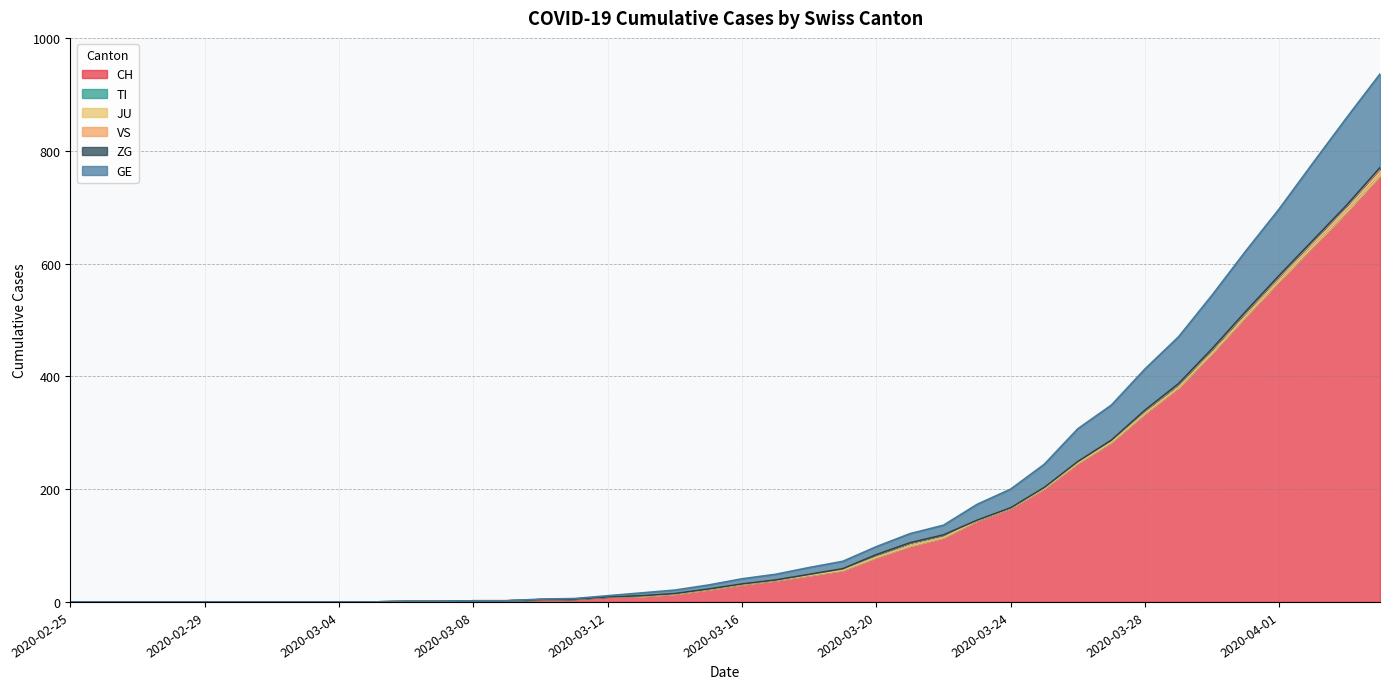

Reading left to right, extract all data points from this chart.

CH: 2020-02-25=0	2020-02-26=0	2020-02-27=0	2020-02-28=0	2020-02-29=0	2020-03-01=0	2020-03-02=0	2020-03-03=0	2020-03-04=0	2020-03-05=0	2020-03-06=1	2020-03-07=1	2020-03-08=2	2020-03-09=2	2020-03-10=4	2020-03-11=5	2020-03-12=9	2020-03-13=10	2020-03-14=14	2020-03-15=22	2020-03-16=31	2020-03-17=38	2020-03-18=47	2020-03-19=56	2020-03-20=79	2020-03-21=99	2020-03-22=114	2020-03-23=144	2020-03-24=166	2020-03-25=201	2020-03-26=246	2020-03-27=283	2020-03-28=334	2020-03-29=380	2020-03-30=441	2020-03-31=506	2020-04-01=569	2020-04-02=630	2020-04-03=691	2020-04-04=756
TI: 2020-02-25=0	2020-02-26=0	2020-02-27=0	2020-02-28=0	2020-02-29=0	2020-03-01=0	2020-03-02=0	2020-03-03=0	2020-03-04=0	2020-03-05=0	2020-03-06=0	2020-03-07=0	2020-03-08=0	2020-03-09=0	2020-03-10=0	2020-03-11=0	2020-03-12=0	2020-03-13=0	2020-03-14=0	2020-03-15=0	2020-03-16=0	2020-03-17=0	2020-03-18=0	2020-03-19=0	2020-03-20=0	2020-03-21=0	2020-03-22=0	2020-03-23=0	2020-03-24=0	2020-03-25=0	2020-03-26=0	2020-03-27=0	2020-03-28=0	2020-03-29=0	2020-03-30=0	2020-03-31=0	2020-04-01=0	2020-04-02=0	2020-04-03=0	2020-04-04=0
JU: 2020-02-25=0	2020-02-26=0	2020-02-27=0	2020-02-28=0	2020-02-29=0	2020-03-01=0	2020-03-02=0	2020-03-03=0	2020-03-04=0	2020-03-05=0	2020-03-06=0	2020-03-07=0	2020-03-08=0	2020-03-09=0	2020-03-10=0	2020-03-11=0	2020-03-12=0	2020-03-13=0	2020-03-14=0	2020-03-15=0	2020-03-16=0	2020-03-17=0	2020-03-18=0	2020-03-19=0	2020-03-20=0	2020-03-21=0	2020-03-22=0	2020-03-23=0	2020-03-24=0	2020-03-25=0	2020-03-26=0	2020-03-27=0	2020-03-28=0	2020-03-29=0	2020-03-30=0	2020-03-31=0	2020-04-01=0	2020-04-02=0	2020-04-03=0	2020-04-04=0
VS: 2020-02-25=0	2020-02-26=0	2020-02-27=0	2020-02-28=0	2020-02-29=0	2020-03-01=0	2020-03-02=0	2020-03-03=0	2020-03-04=0	2020-03-05=0	2020-03-06=0	2020-03-07=0	2020-03-08=0	2020-03-09=0	2020-03-10=0	2020-03-11=0	2020-03-12=0	2020-03-13=1	2020-03-14=1	2020-03-15=1	2020-03-16=1	2020-03-17=1	2020-03-18=2	2020-03-19=3	2020-03-20=5	2020-03-21=6	2020-03-22=5	2020-03-23=1	2020-03-24=1	2020-03-25=2	2020-03-26=3	2020-03-27=4	2020-03-28=5	2020-03-29=6	2020-03-30=7	2020-03-31=8	2020-04-01=9	2020-04-02=10	2020-04-03=11	2020-04-04=12
ZG: 2020-02-25=0	2020-02-26=0	2020-02-27=0	2020-02-28=0	2020-02-29=0	2020-03-01=0	2020-03-02=0	2020-03-03=0	2020-03-04=0	2020-03-05=0	2020-03-06=0	2020-03-07=0	2020-03-08=0	2020-03-09=0	2020-03-10=0	2020-03-11=0	2020-03-12=0	2020-03-13=0	2020-03-14=0	2020-03-15=0	2020-03-16=0	2020-03-17=0	2020-03-18=0	2020-03-19=0	2020-03-20=0	2020-03-21=0	2020-03-22=0	2020-03-23=0	2020-03-24=0	2020-03-25=0	2020-03-26=0	2020-03-27=0	2020-03-28=1	2020-03-29=1	2020-03-30=1	2020-03-31=1	2020-04-01=1	2020-04-02=1	2020-04-03=1	2020-04-04=2
GE: 2020-02-25=0	2020-02-26=0	2020-02-27=0	2020-02-28=0	2020-02-29=0	2020-03-01=0	2020-03-02=0	2020-03-03=0	2020-03-04=0	2020-03-05=0	2020-03-06=0	2020-03-07=0	2020-03-08=0	2020-03-09=0	2020-03-10=1	2020-03-11=1	2020-03-12=2	2020-03-13=5	2020-03-14=6	2020-03-15=7	2020-03-16=9	2020-03-17=10	2020-03-18=12	2020-03-19=13	2020-03-20=14	2020-03-21=16	2020-03-22=17	2020-03-23=28	2020-03-24=33	2020-03-25=41	2020-03-26=58	2020-03-27=62	2020-03-28=73	2020-03-29=83	2020-03-30=95	2020-03-31=107	2020-04-01=118	2020-04-02=137	2020-04-03=155	2020-04-04=166